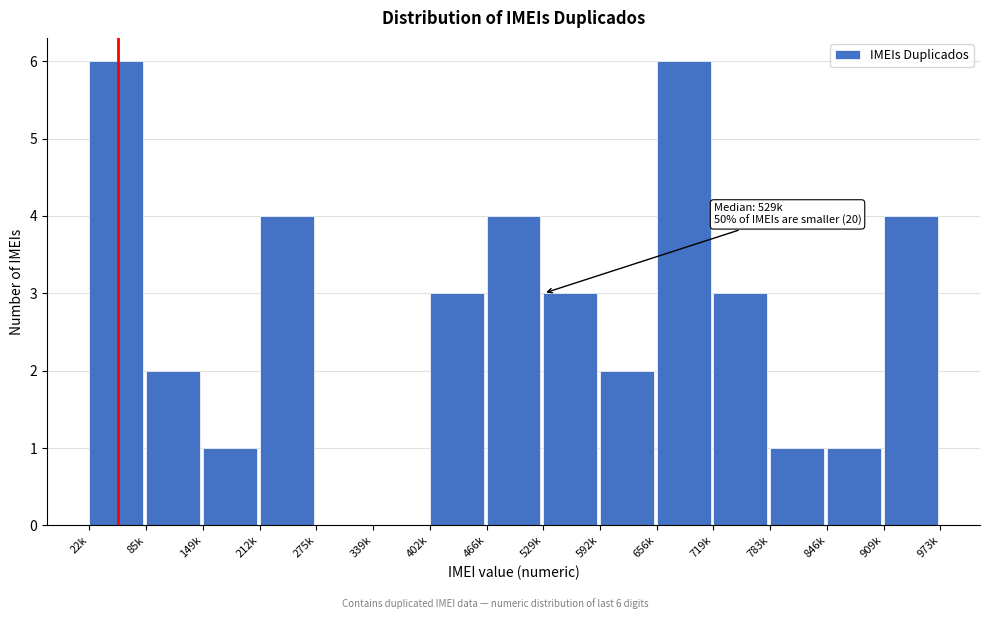

Reading right to left, transcribe all the data shown in this chart.

909k=4	846k=1	783k=1	719k=3	656k=6	592k=2	529k=3	466k=4	402k=3	339k=0	275k=0	212k=4	149k=1	85k=2	22k=6